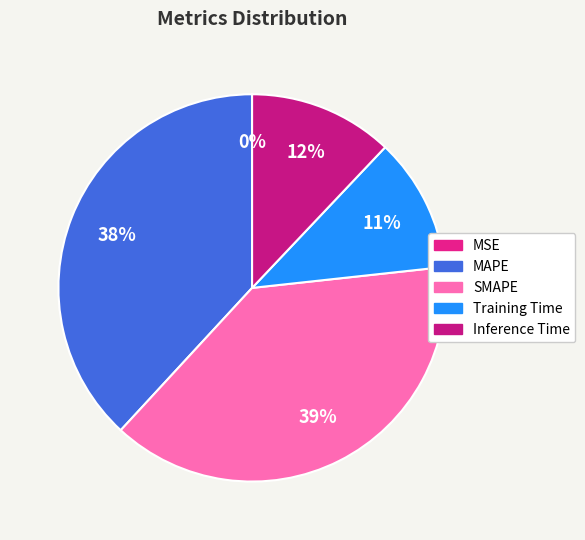

Count the number of slices in the pie.

5